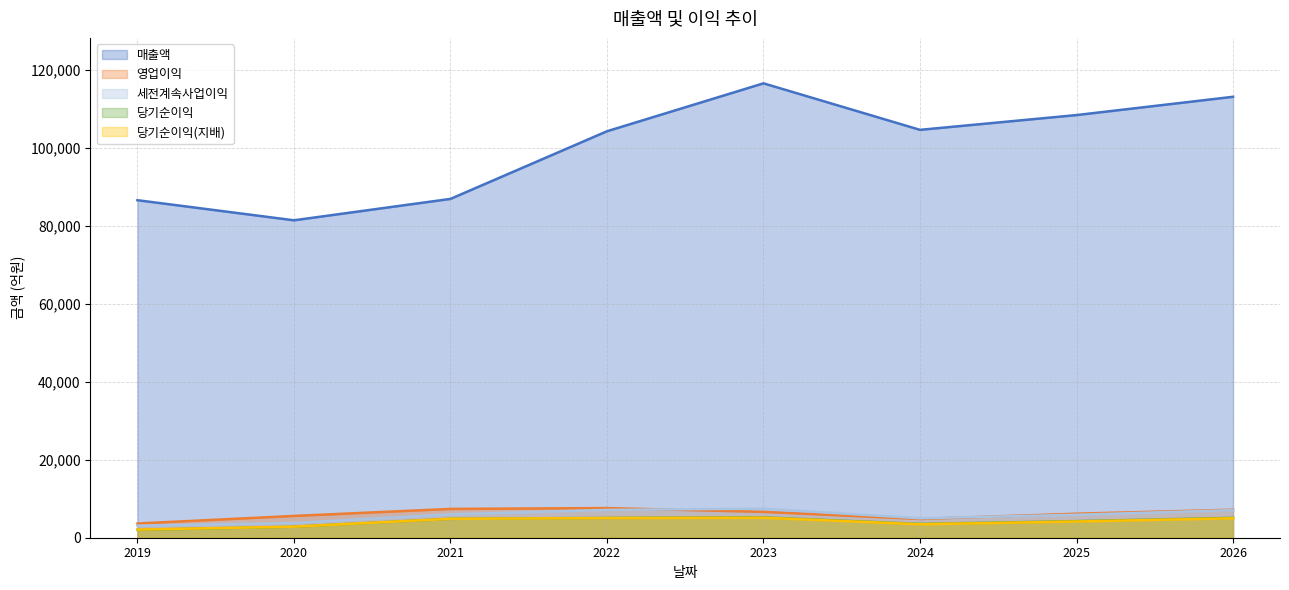

True or false: 매출액 and 당기순이익 intersect in this chart.

False